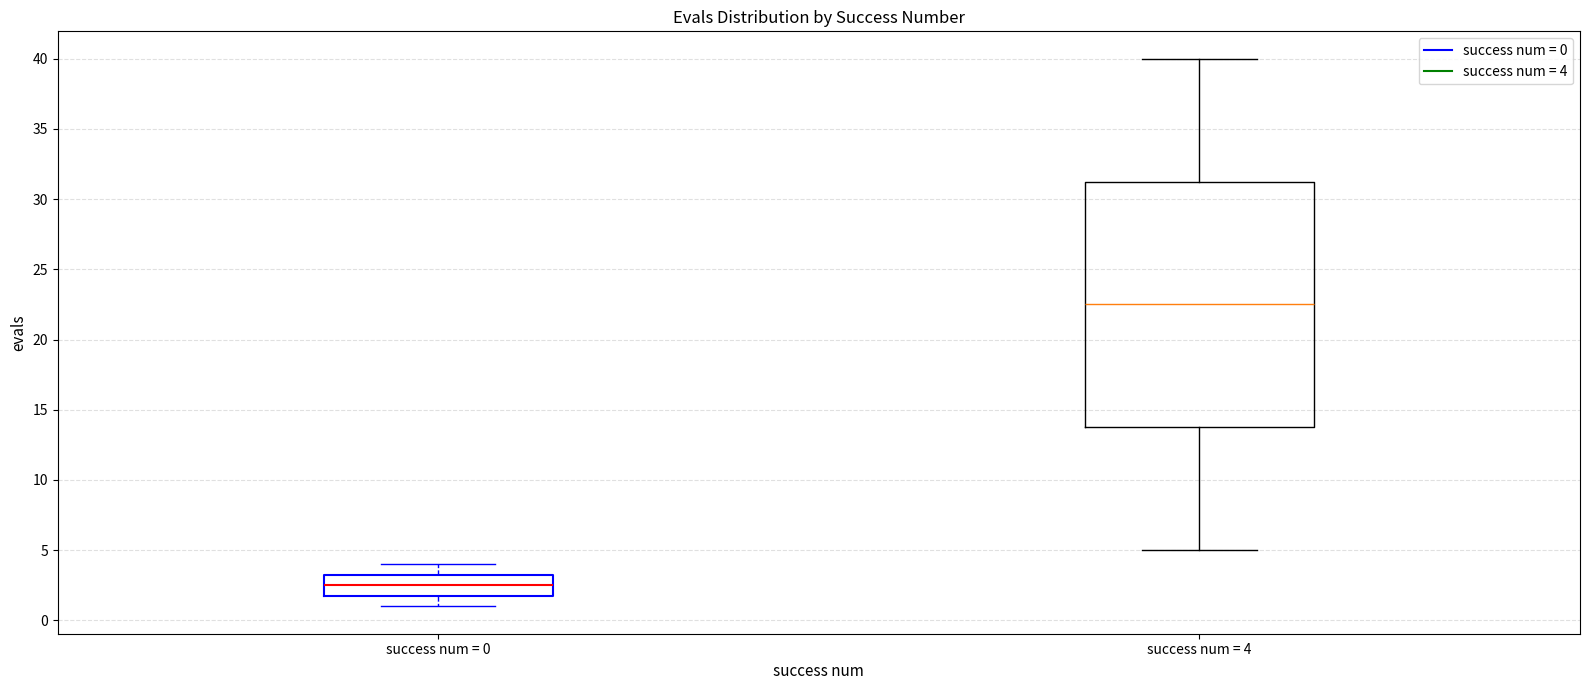

Reading left to right, read every box against the y-axis: the position of its median line, the range the box covers, and the ends of its whiskers. The values are not printed on the chart, so give them approximately, as read against the axis.

success num = 0: median 2.5, box 2.0 to 3.5, whiskers 1.0 to 4.0
success num = 4: median 22.5, box 14.0 to 31.5, whiskers 5.0 to 40.0